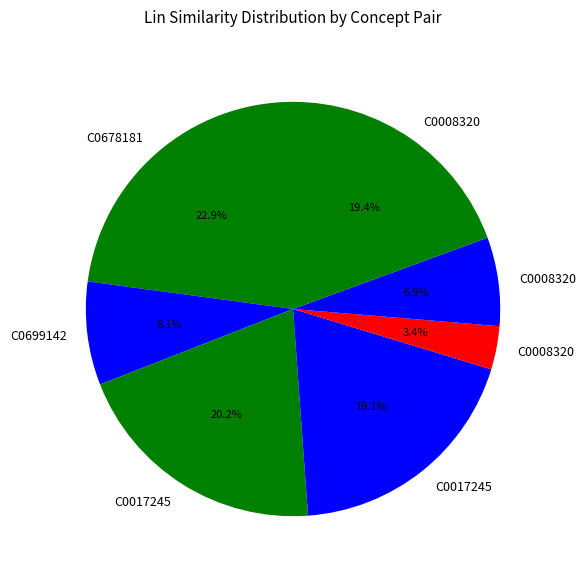

Which category has the biggest portion of the pie?

C0678181